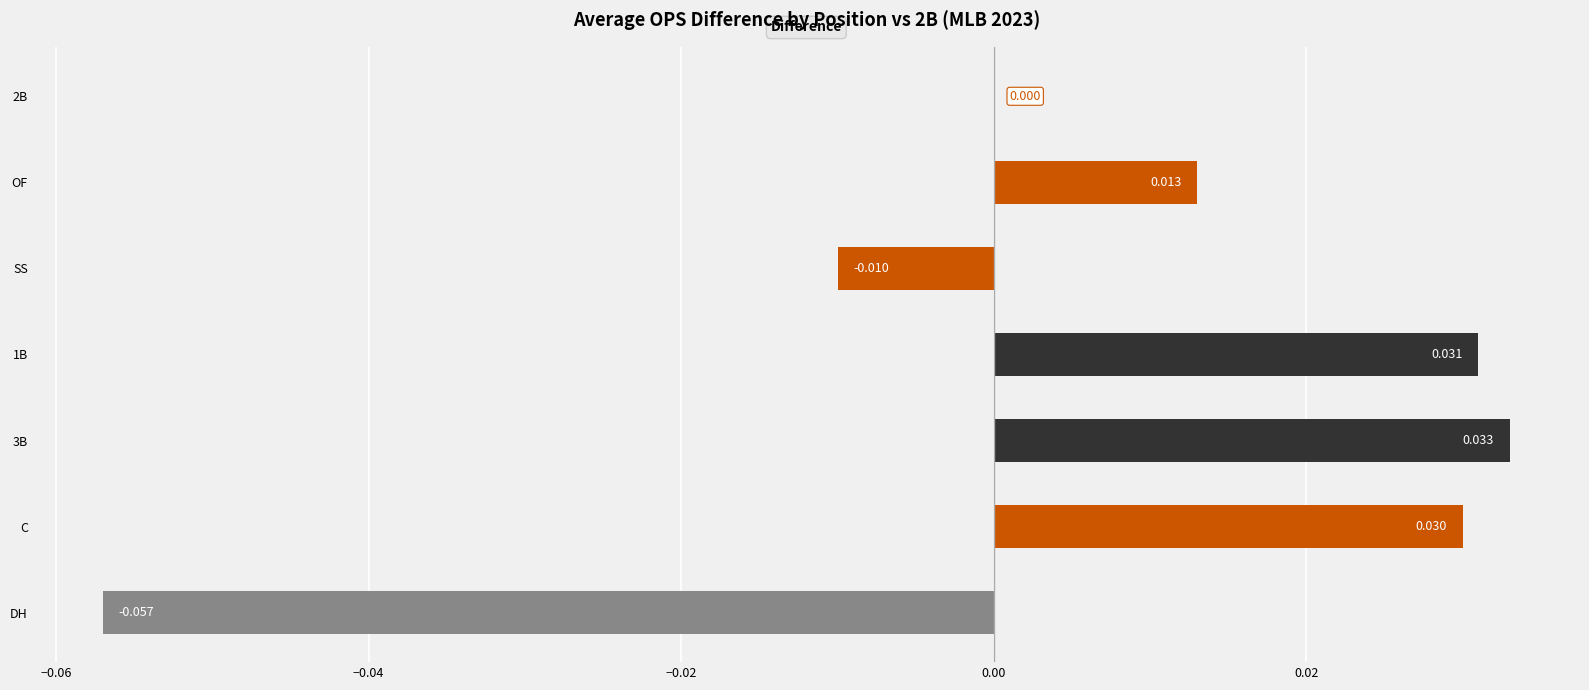

How many series are shown in this chart?

1